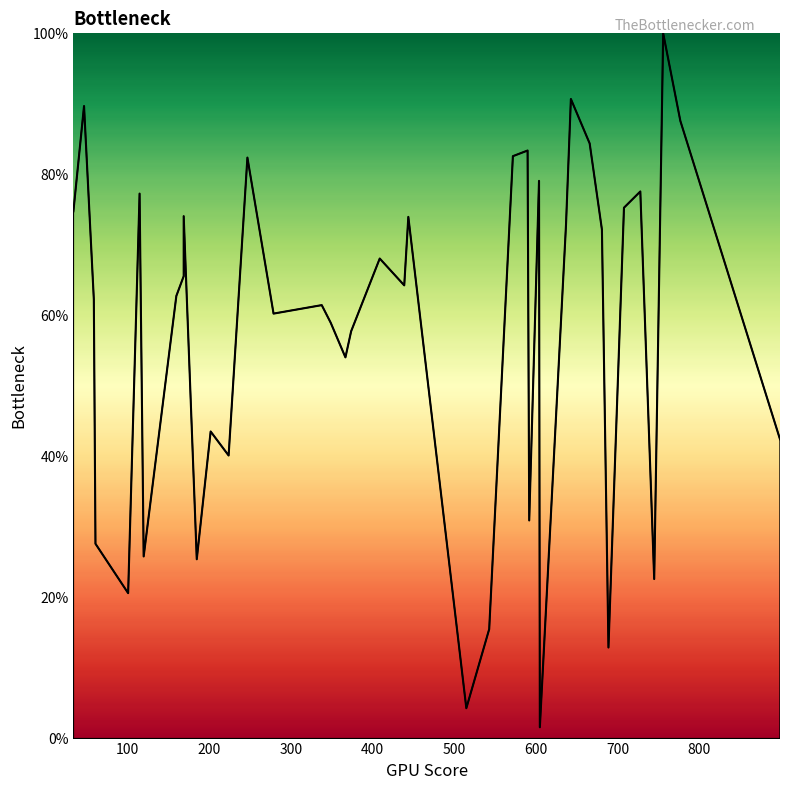

Count the number of data series in this chart.

1